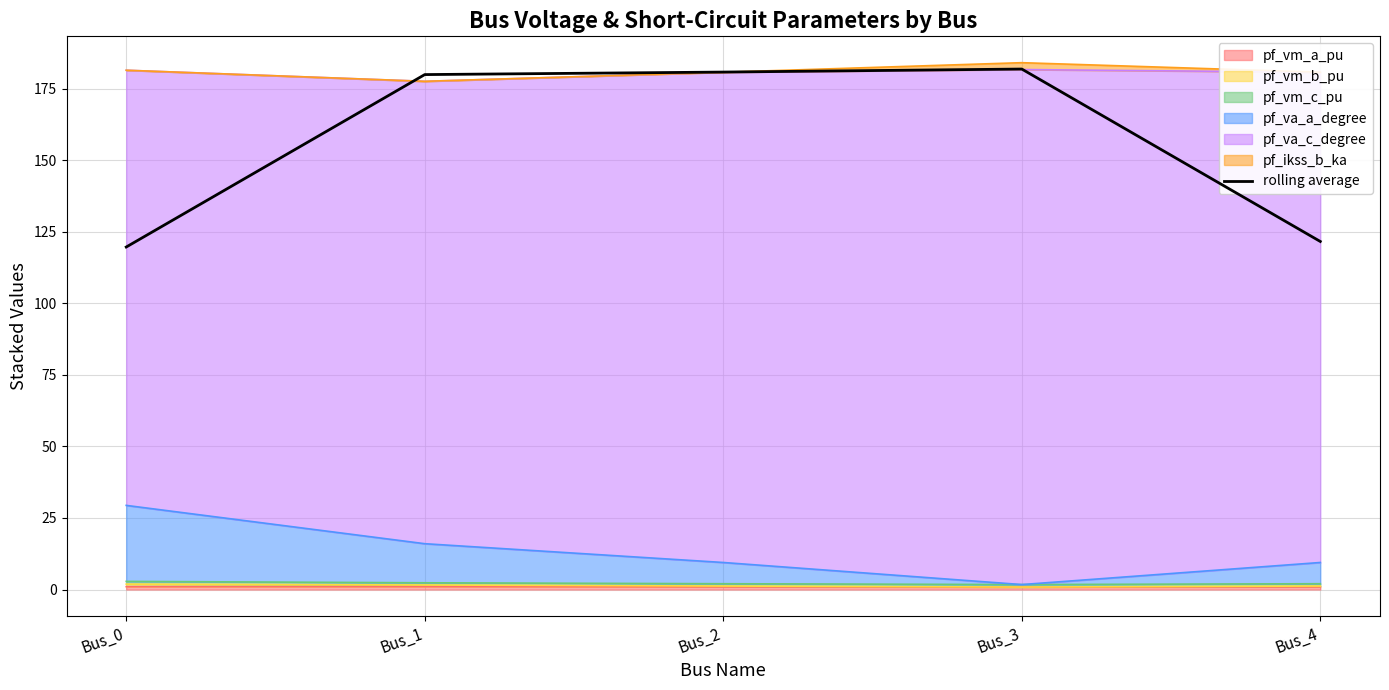

The value at Bus_4 is 179.6. True or false?

False